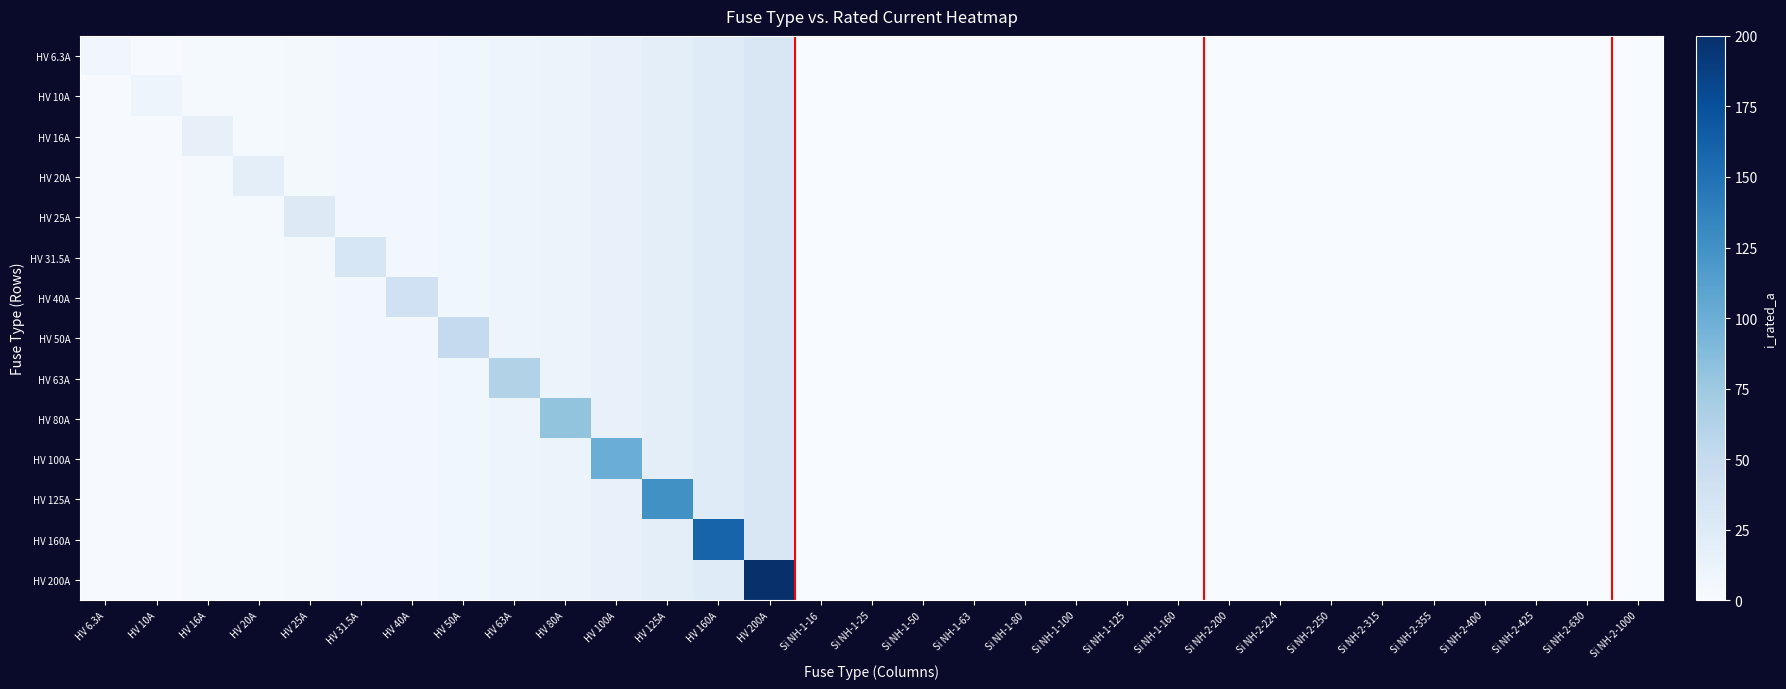

Count the number of data series in this chart.

14